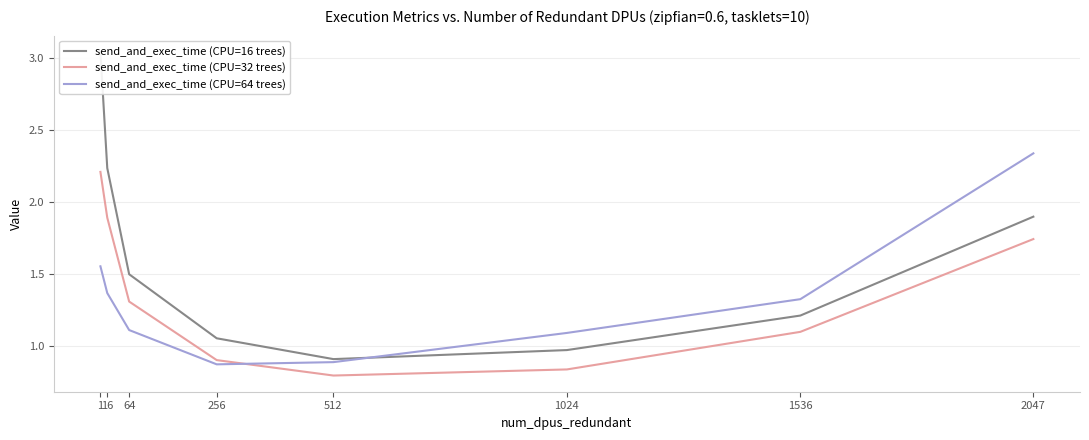

Rank the series at 256 from lowest to highest value.

send_and_exec_time (CPU=64 trees), send_and_exec_time (CPU=32 trees), send_and_exec_time (CPU=16 trees)